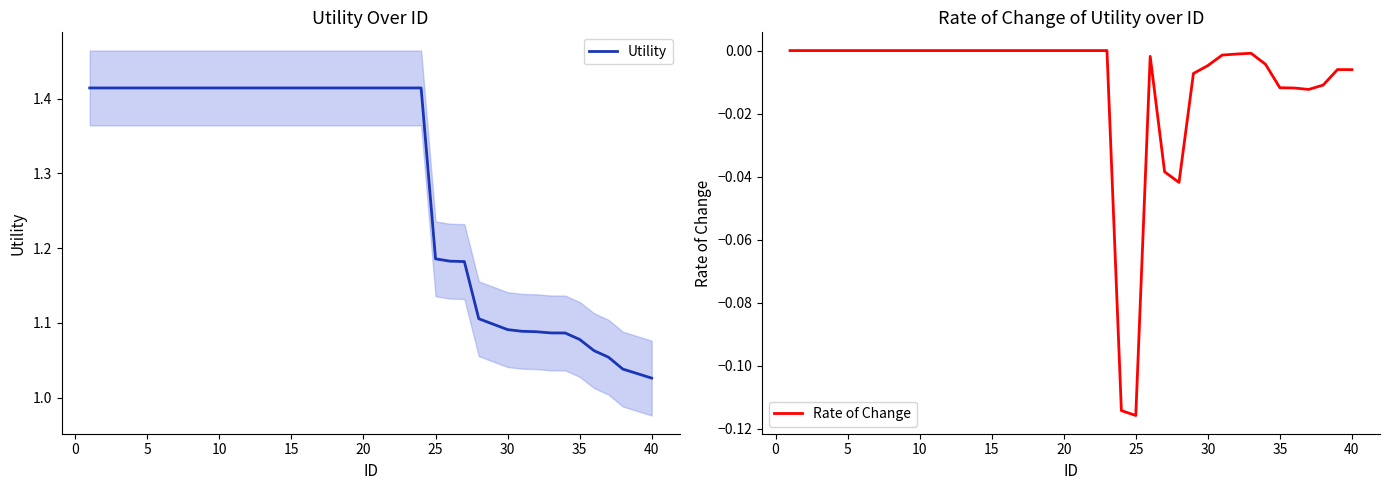

True or false: Utility has a value of 1.8 at 35.

False